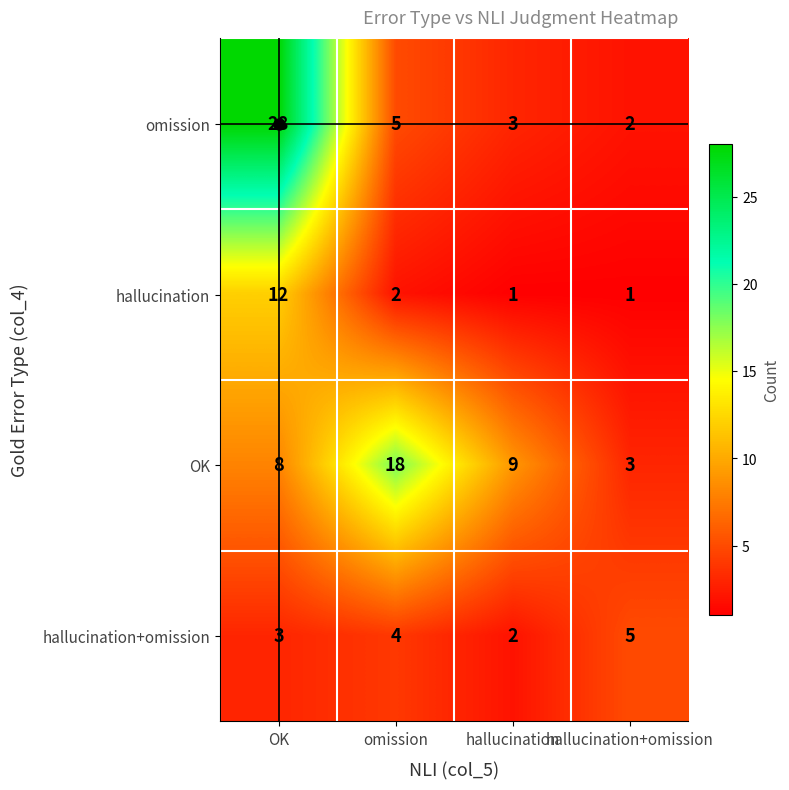

Count the number of categories in the chart.

4